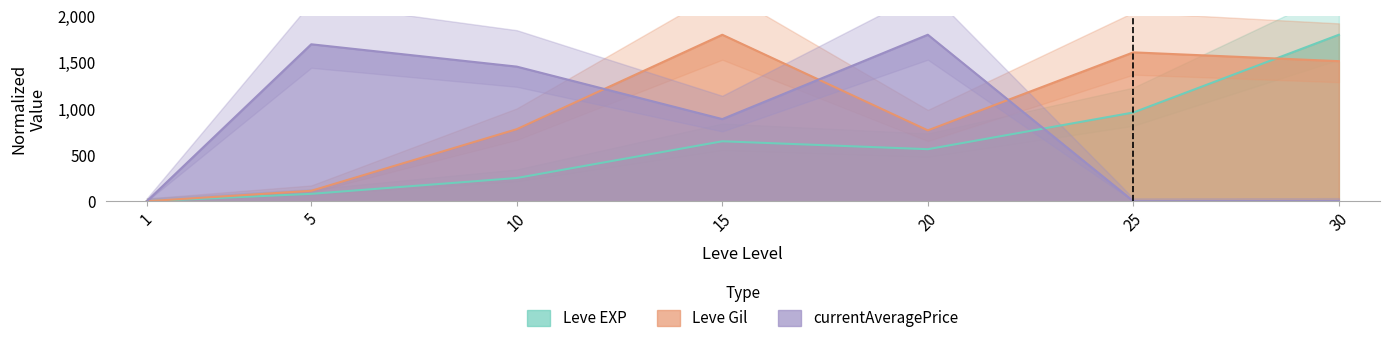

What is the difference between the Leve Gil values at 15 and 1?

1800.0